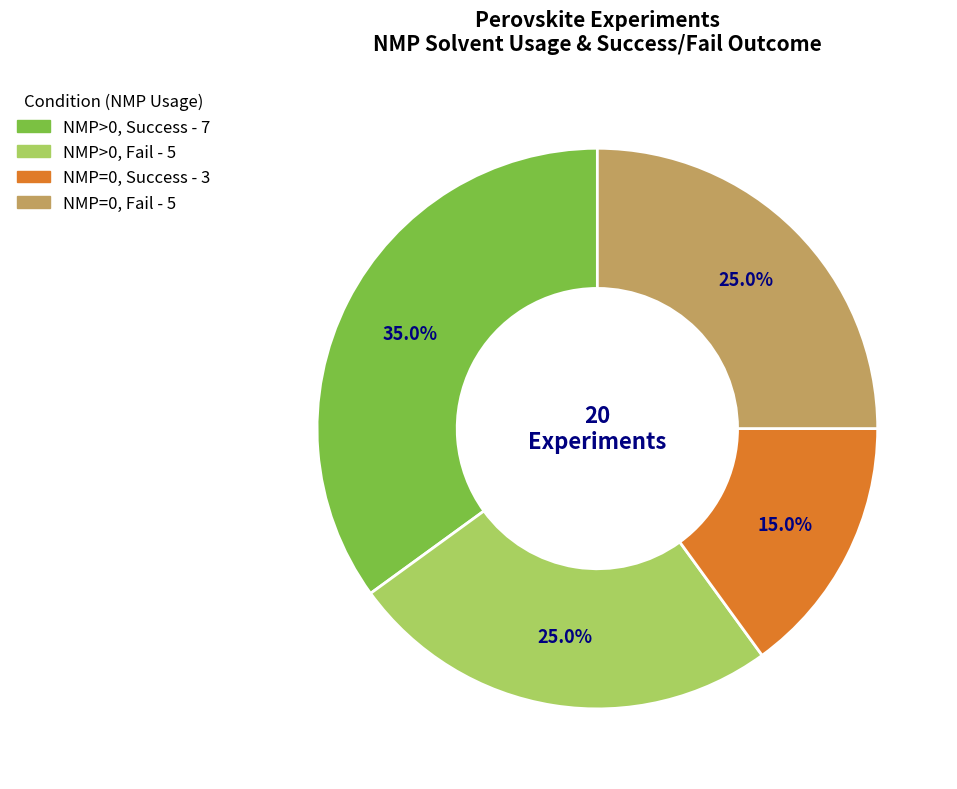

Is there a majority slice in this chart?

No